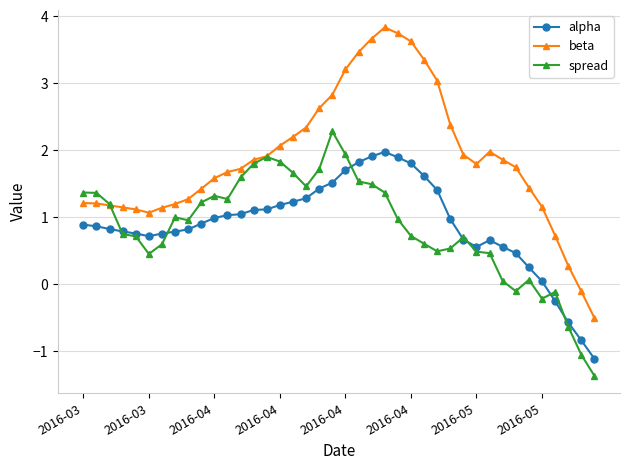

Which series has the widest spread of values?

beta